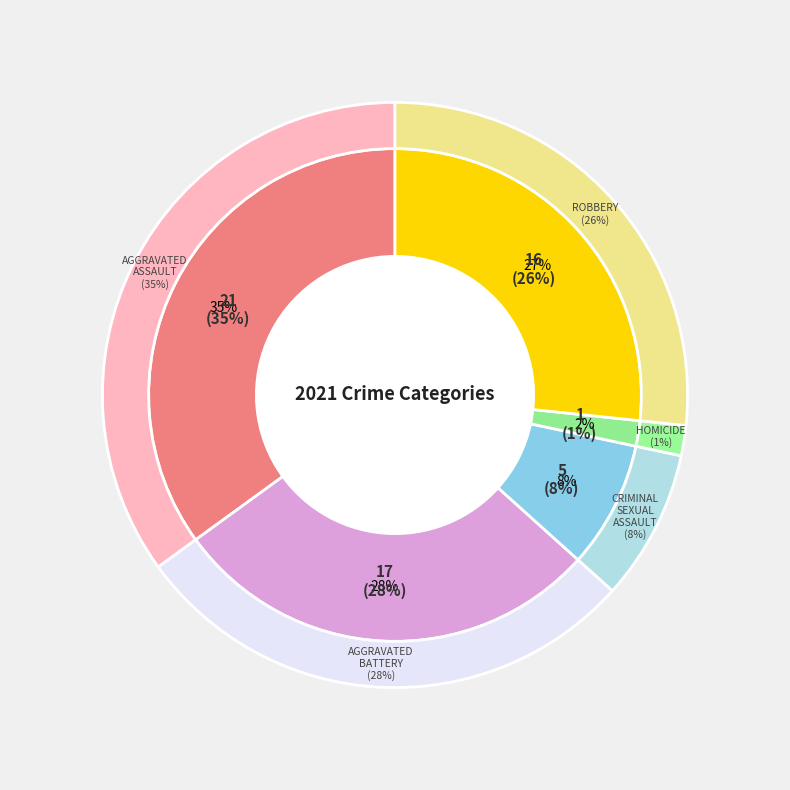

To the nearest percent, what portion does Aggravated Assault represent?

35%